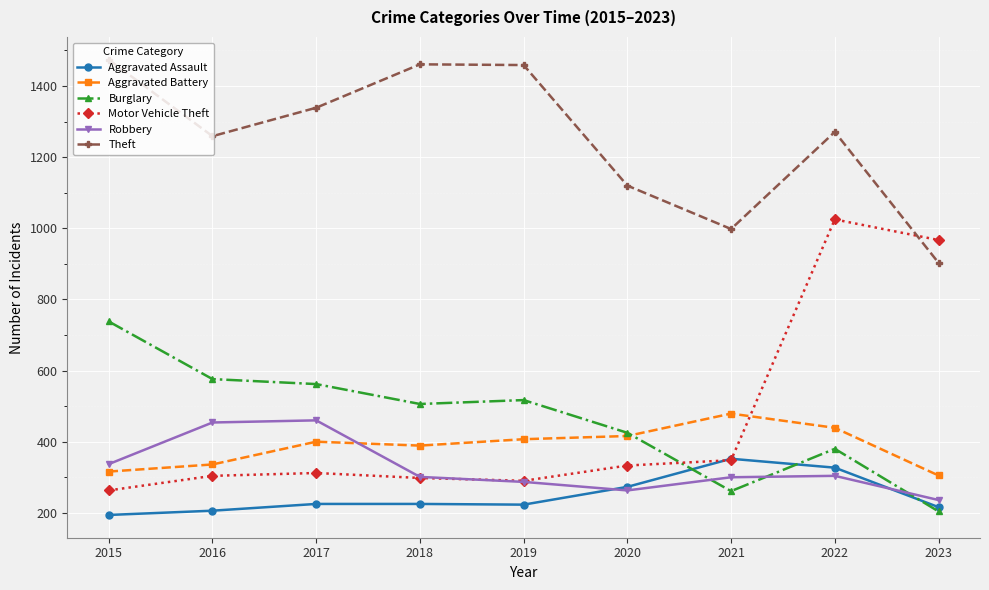

What is the value of the Theft point at the 2nd from the left?

1259